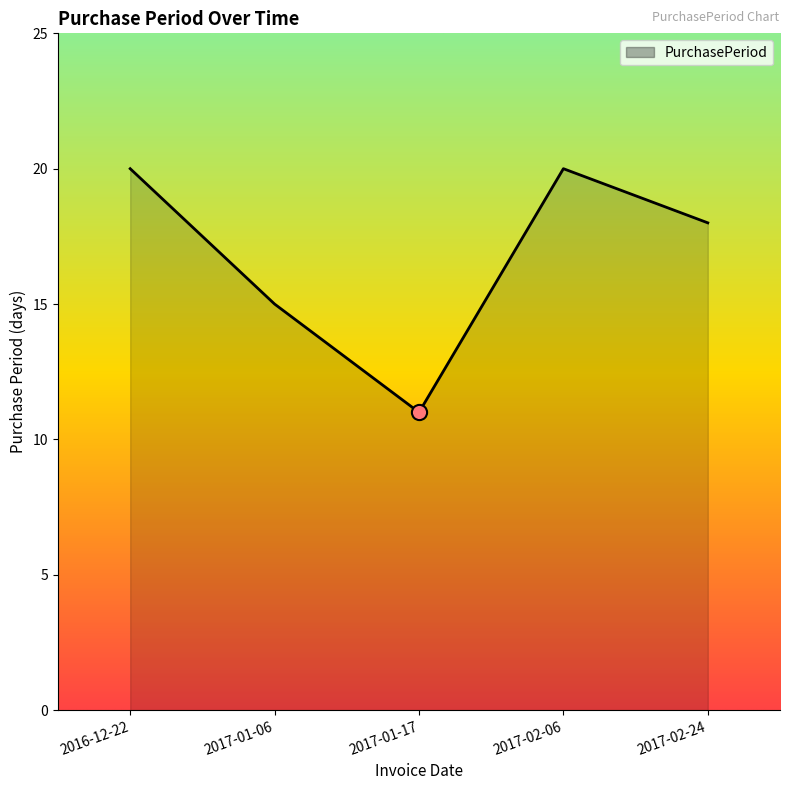

What is the change in value from 2017-01-17 to 2017-02-24?

+7